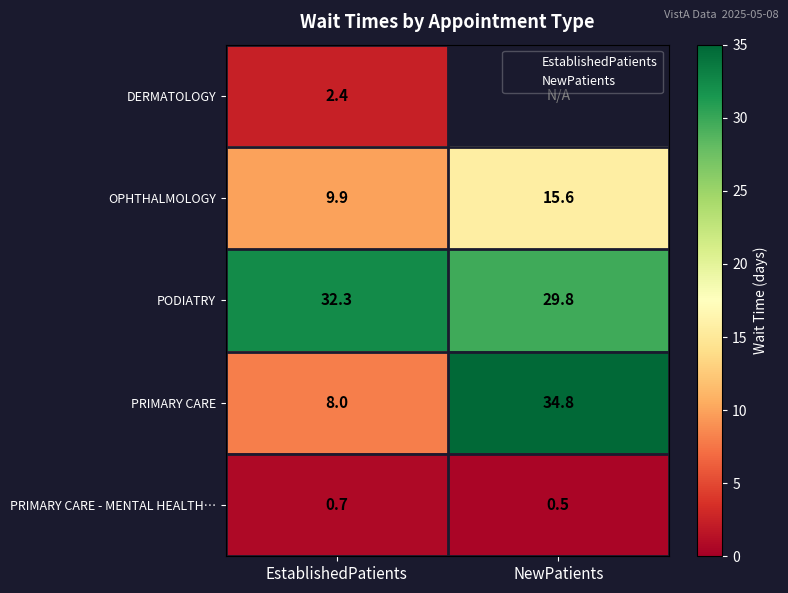

What is the maximum value shown in the chart?

34.8